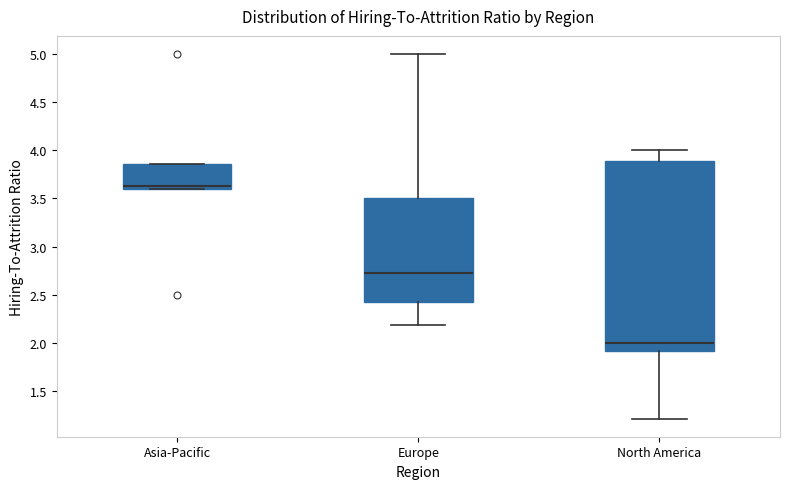

Reading left to right, transcribe this box plot: for each box, give where its median line is, the range the box spans, and where its two whiskers end, as read against the y-axis. The values are not printed on the chart, so give them approximately, as read against the axis.

Asia-Pacific: median 3.65, box 3.60 to 3.85, whiskers 3.60 to 3.85
Europe: median 2.75, box 2.45 to 3.50, whiskers 2.20 to 5.00
North America: median 2.00, box 1.90 to 3.90, whiskers 1.20 to 4.00